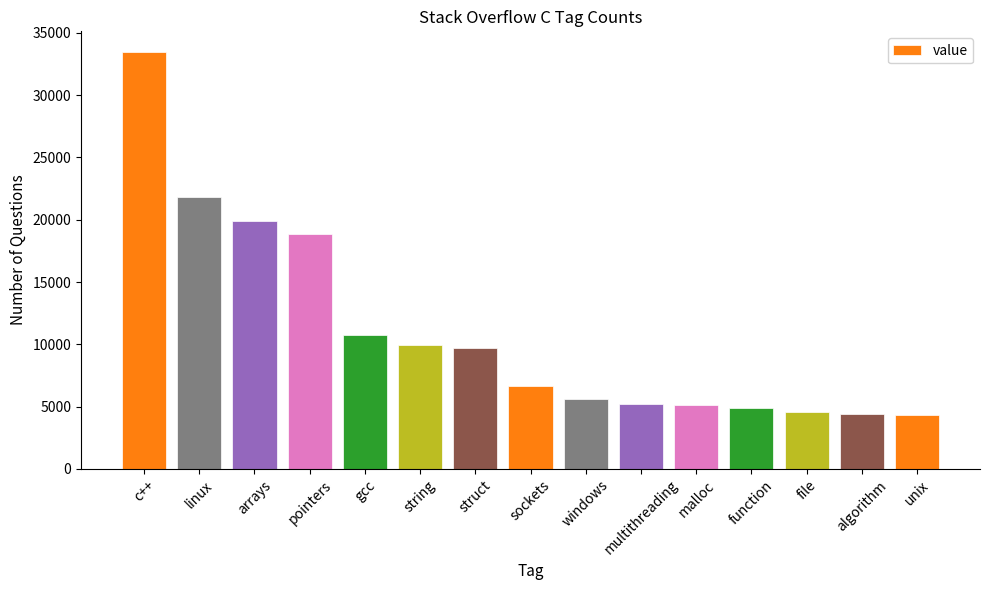

What is the label of the 14th bar from the left?

algorithm